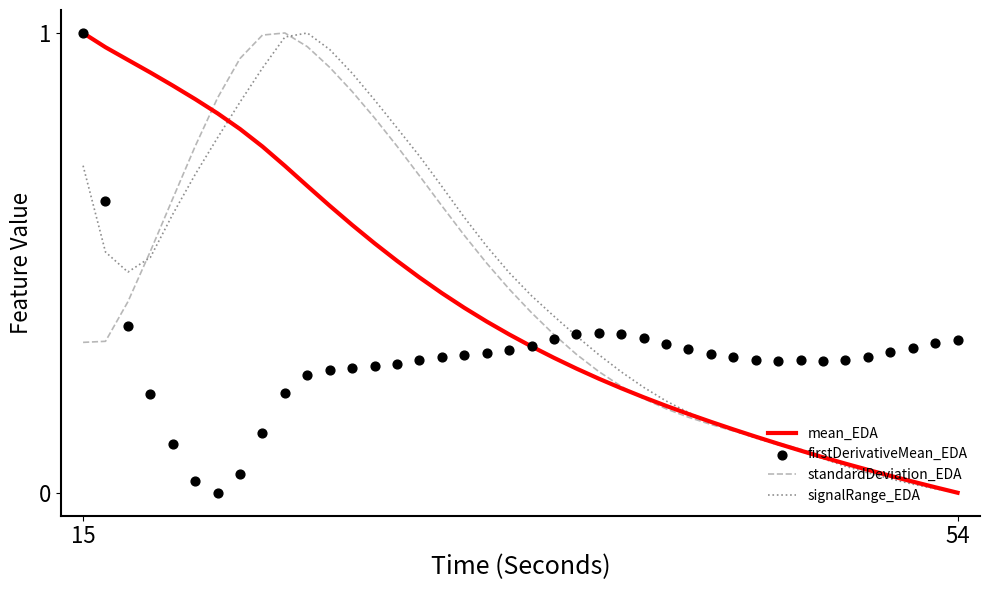

Which series contains the highest Y value?

mean_EDA